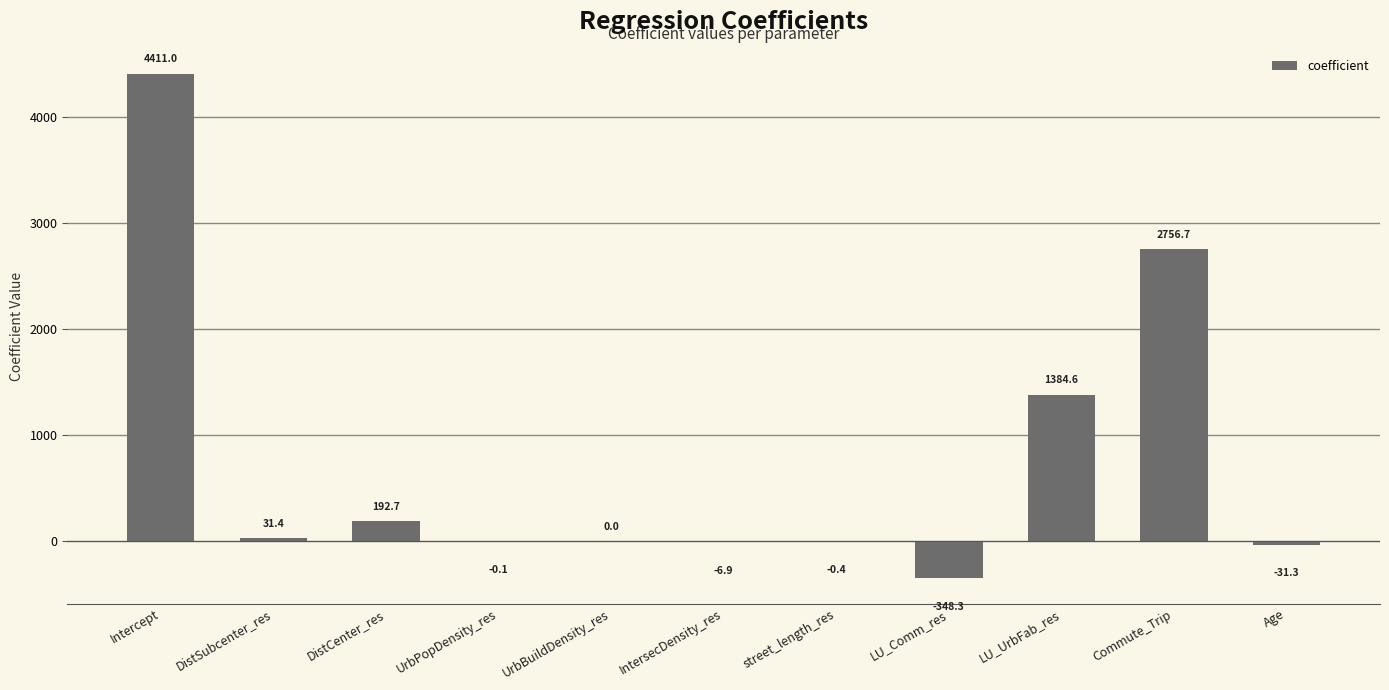

Which has a higher value, LU_UrbFab_res or Commute_Trip?

Commute_Trip